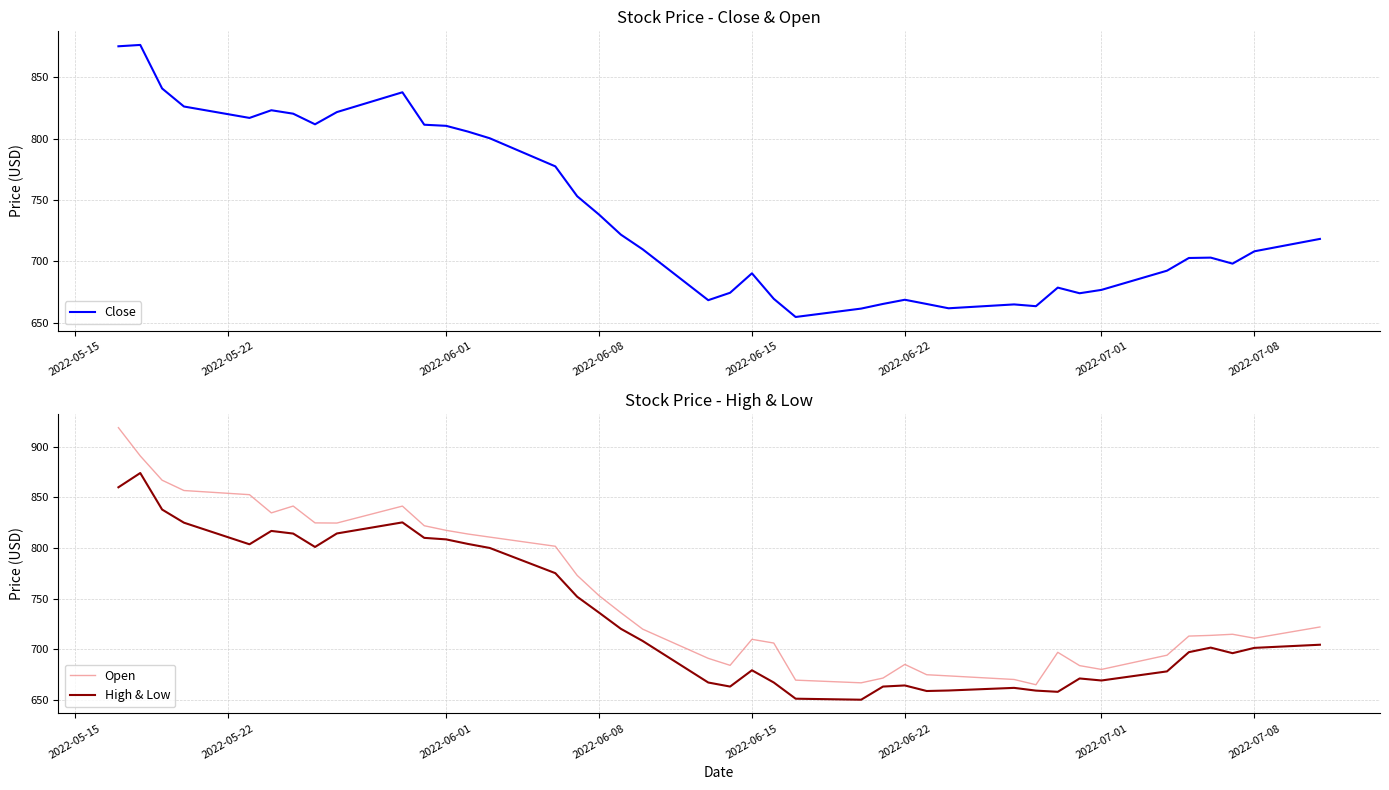

What is the minimum value for High & Low?

650.0